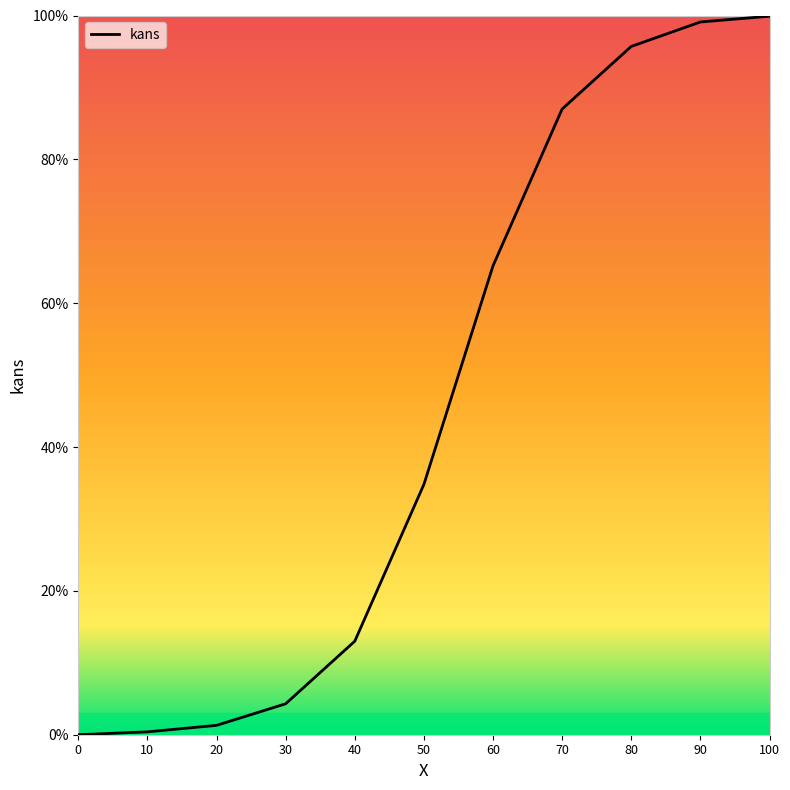

Which category has the highest value across all series?

100